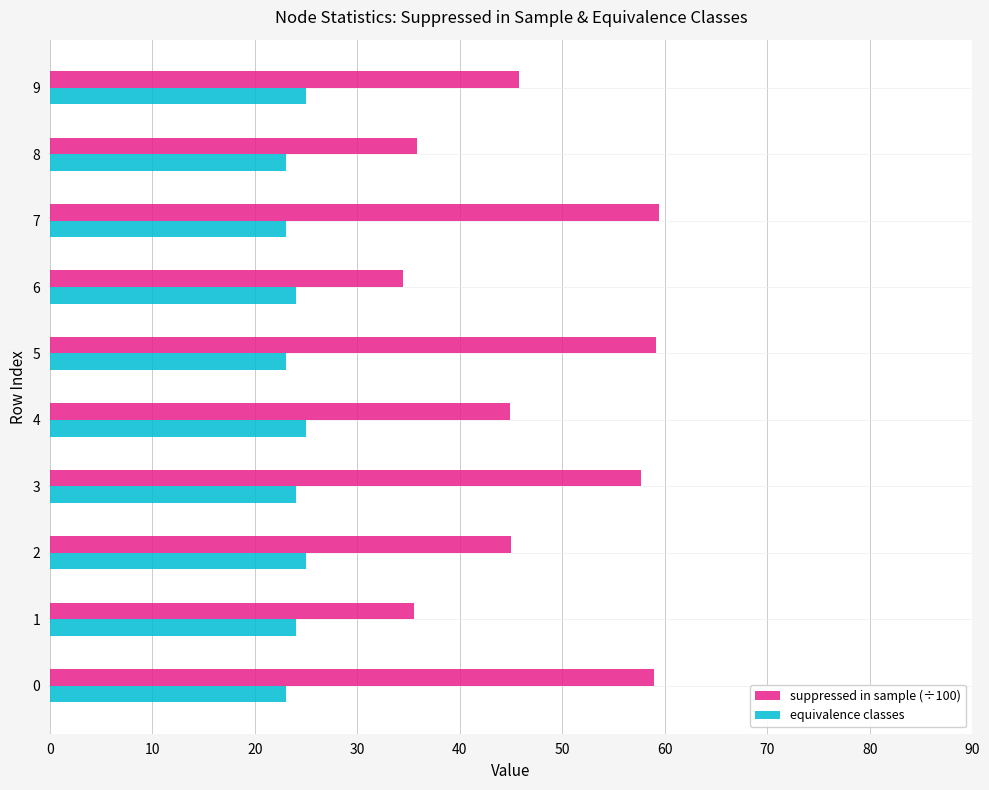

Which series has the widest spread of values?

suppressed in sample (÷100)